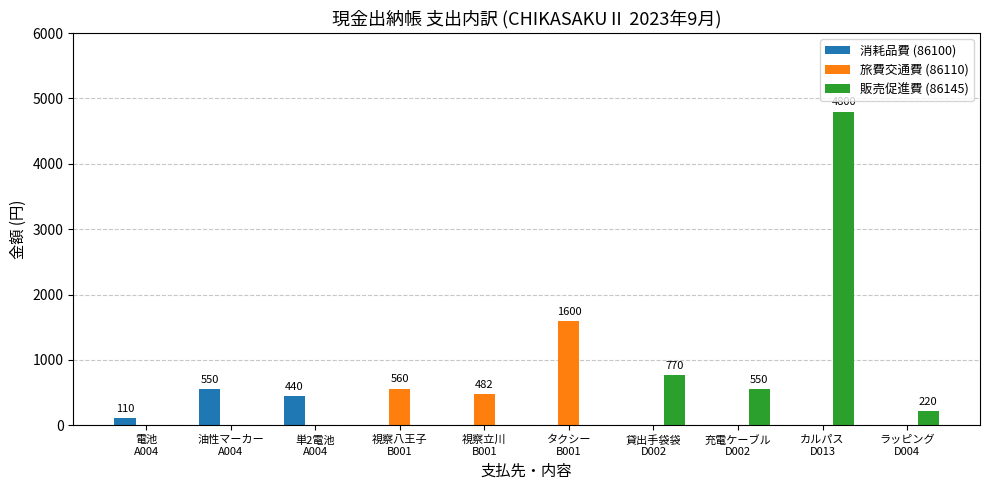

How many groups of bars are there?

10